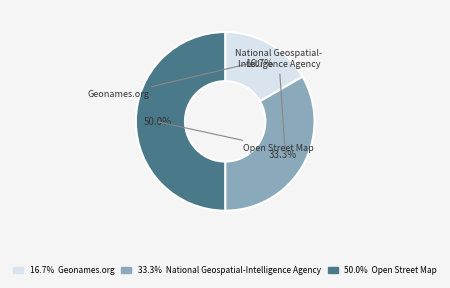

To the nearest percent, what is the average slice percentage?

33%